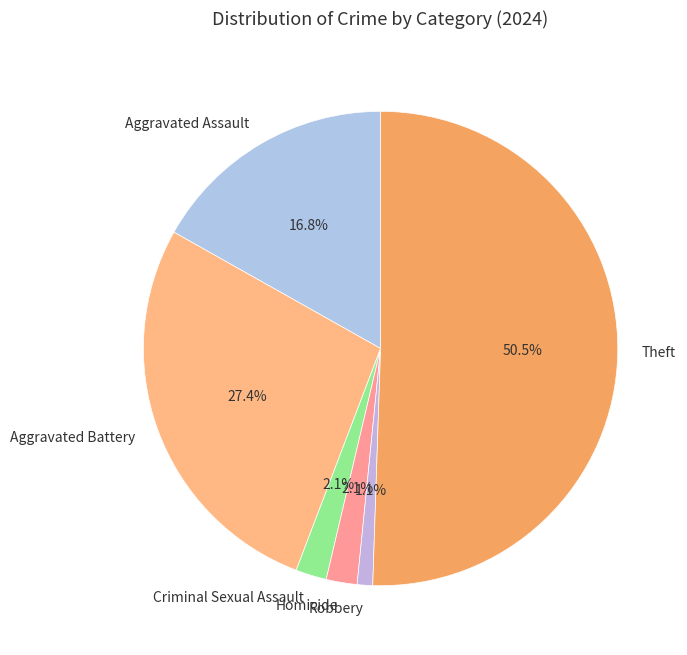

Which slice is the smallest?

Robbery